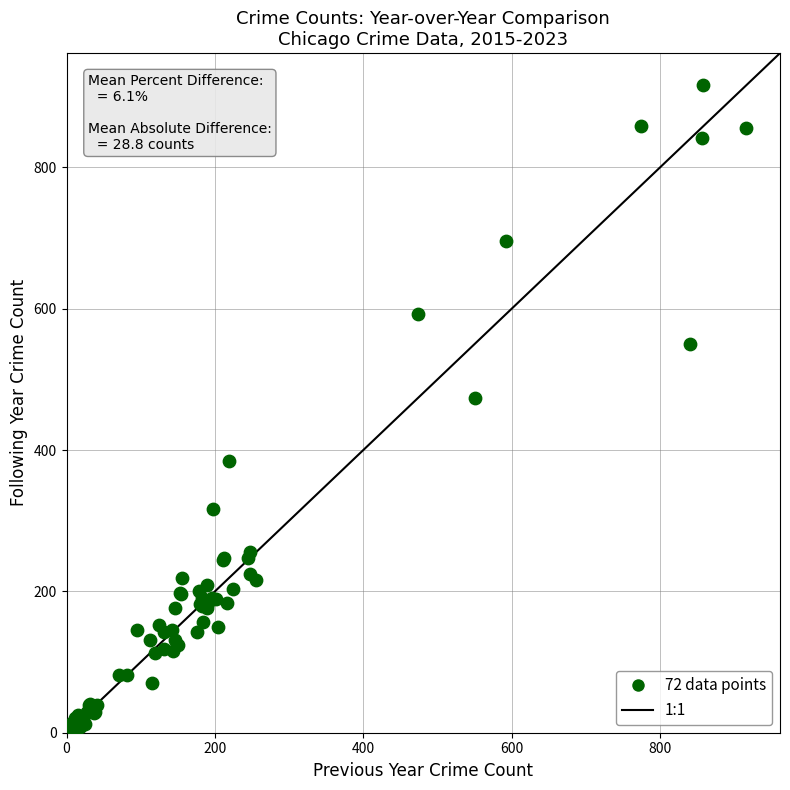

What Y value in the scatter plot is closest to 461?

474